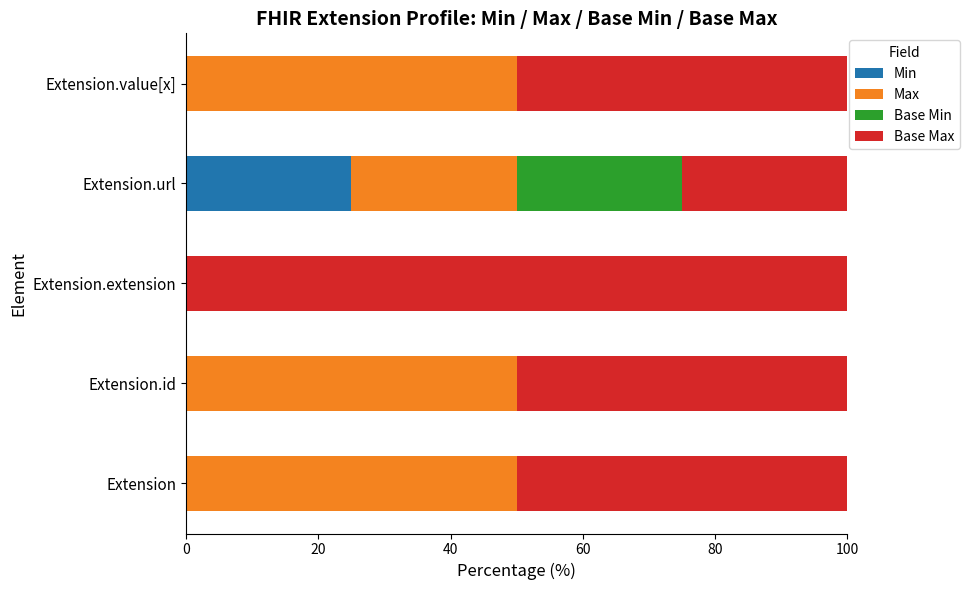

What is the total value across all series at Extension.value[x]?

100